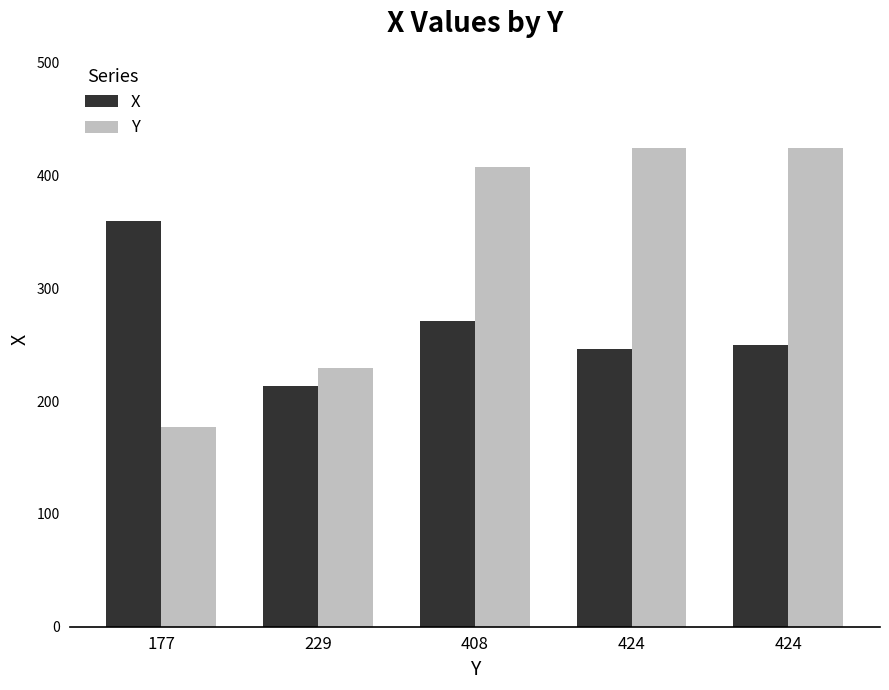

At which category does the chart reach its peak across all series?

424